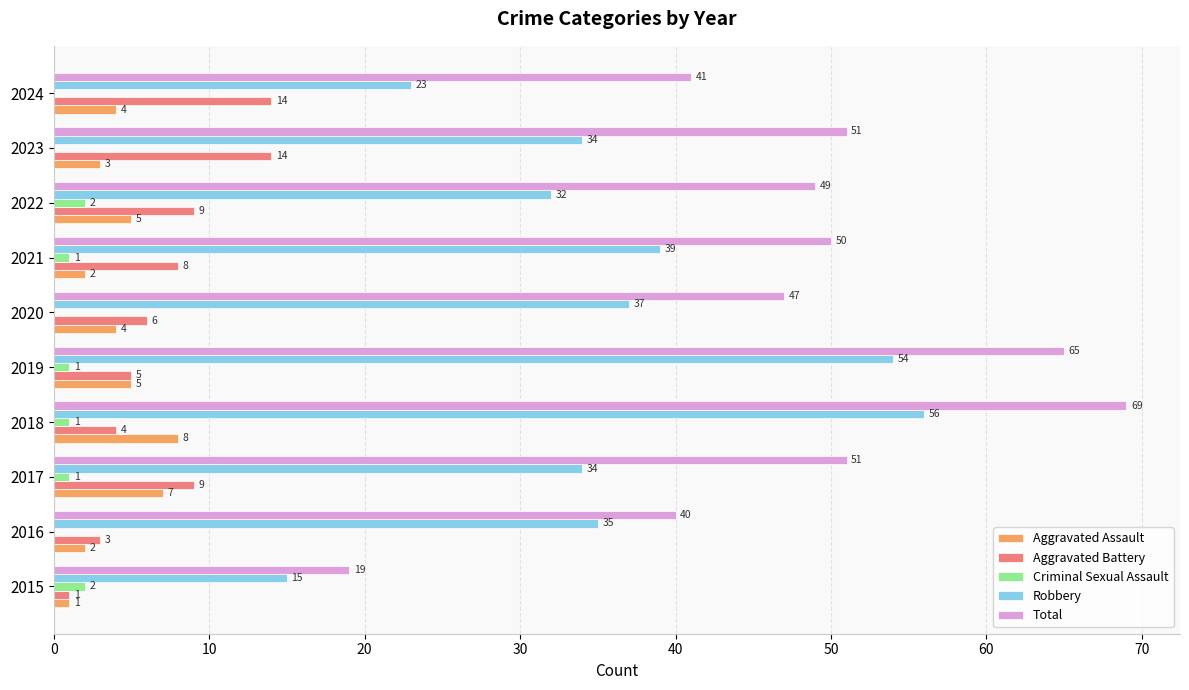

What value does the Robbery series have at 2017, to the nearest 5?

35